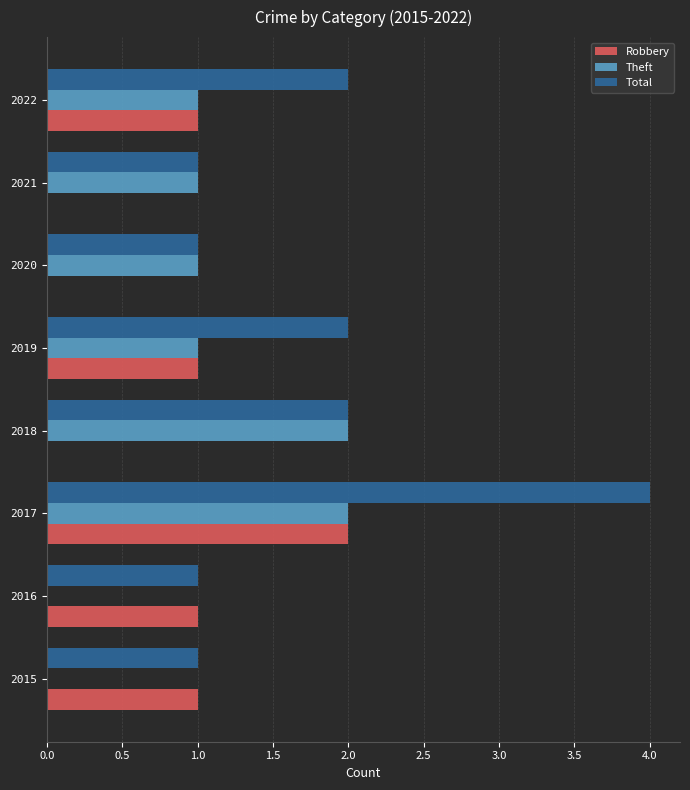

What is the sum of all Theft values?

8